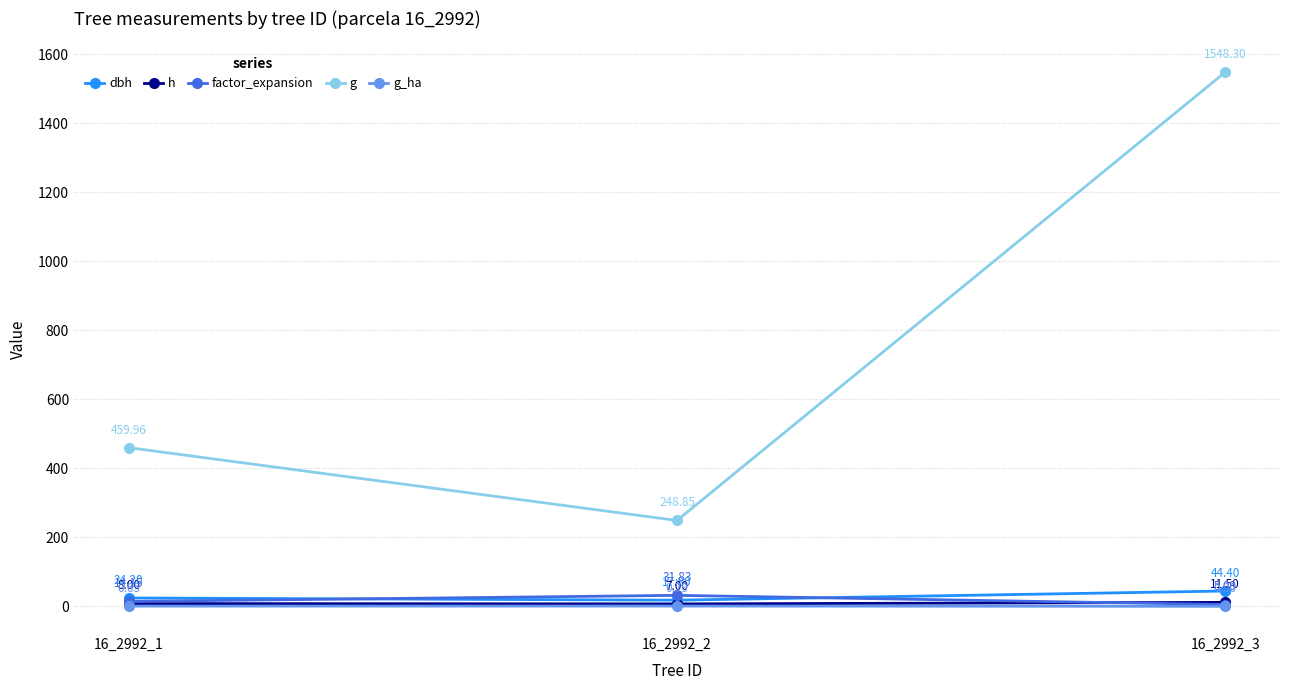

How many series are shown in this chart?

5